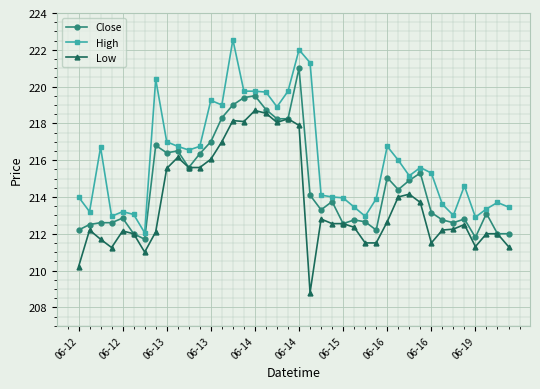

What is the highest value of the High series?

222.6